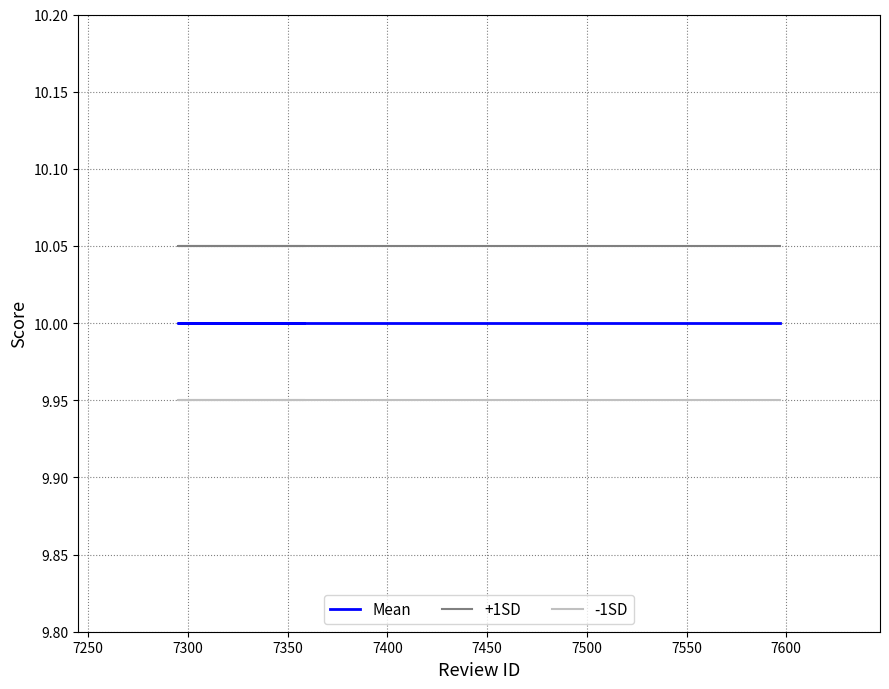

Rank the series at 7500 from lowest to highest value.

-1SD, Mean, +1SD